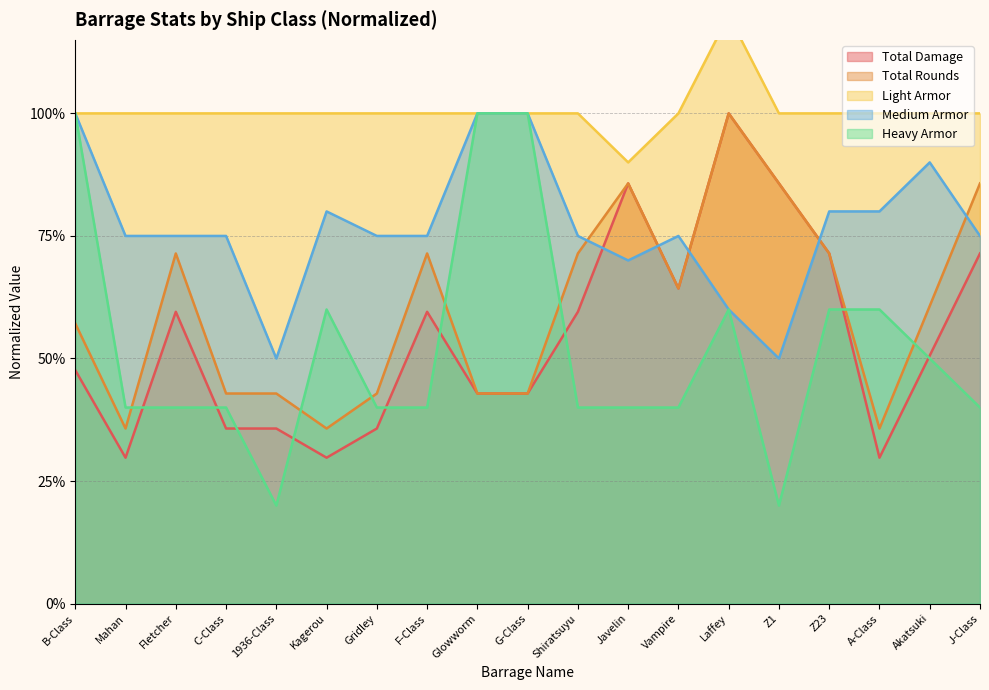

What is the lowest value of the Total Rounds series?

0.4